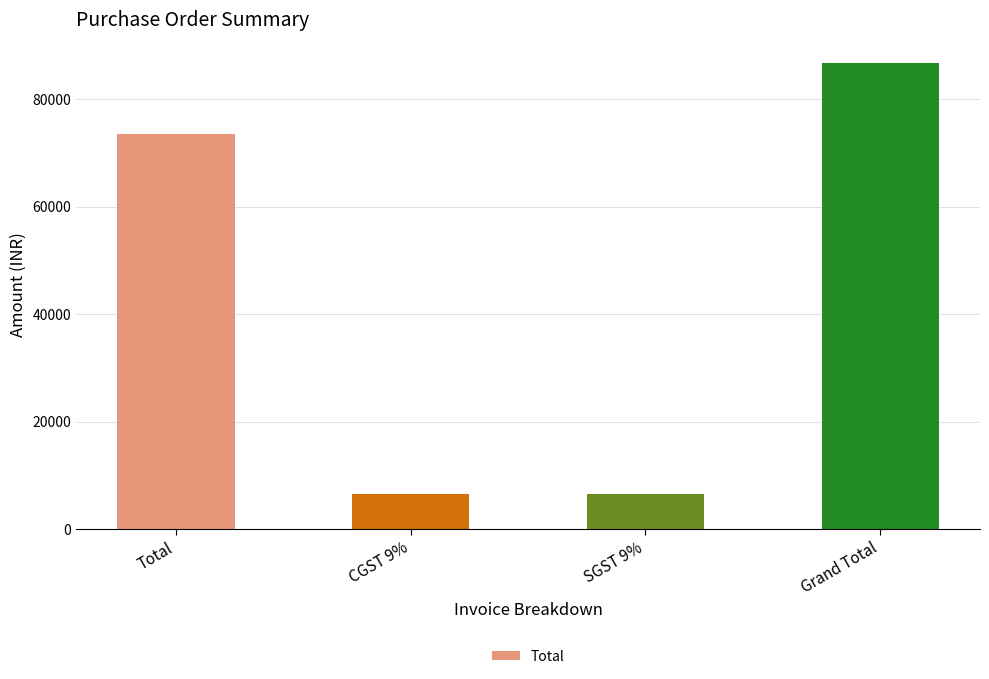

What is the label of the 2nd bar from the left?

CGST 9%